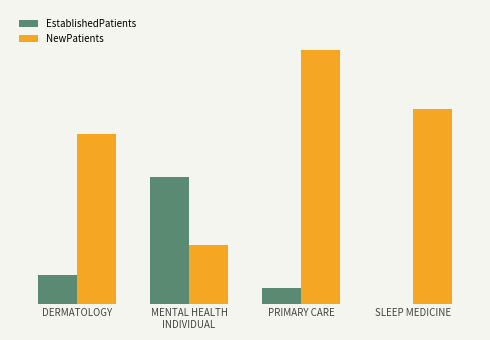

Reading right to left, list all the values displayed in this chart.

EstablishedPatients: 0.0	2.1	17.3	3.9
NewPatients: 26.5	34.5	8.0	23.1